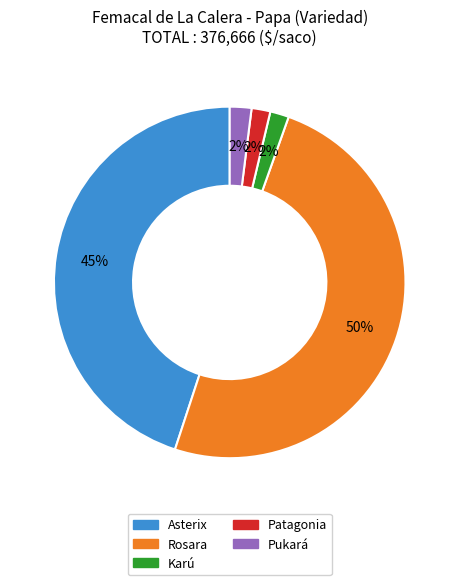

True or false: Asterix accounts for 45% of the total.

True